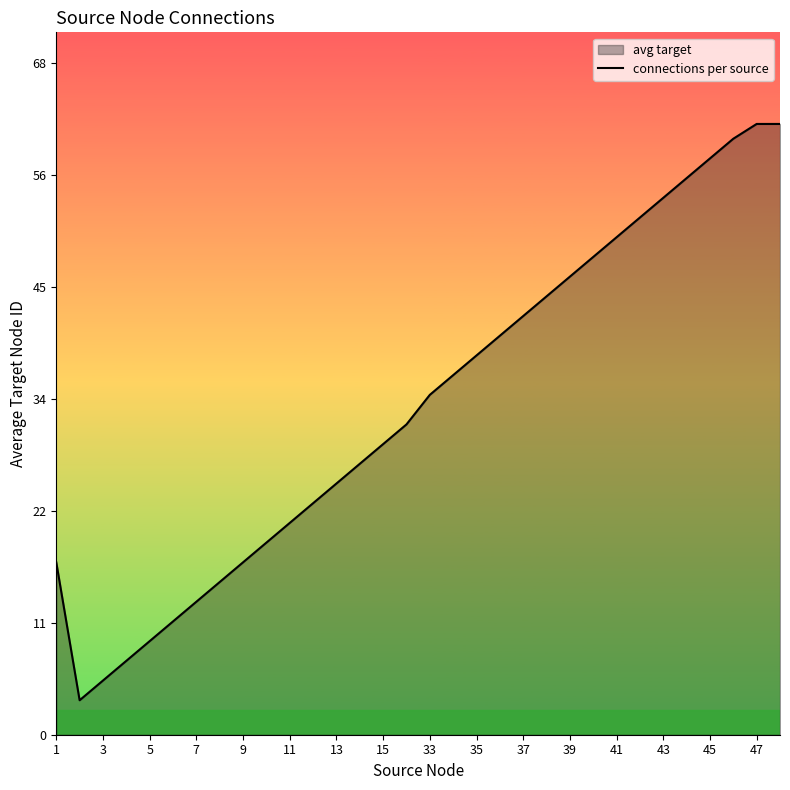

What position from the left is 3?

3